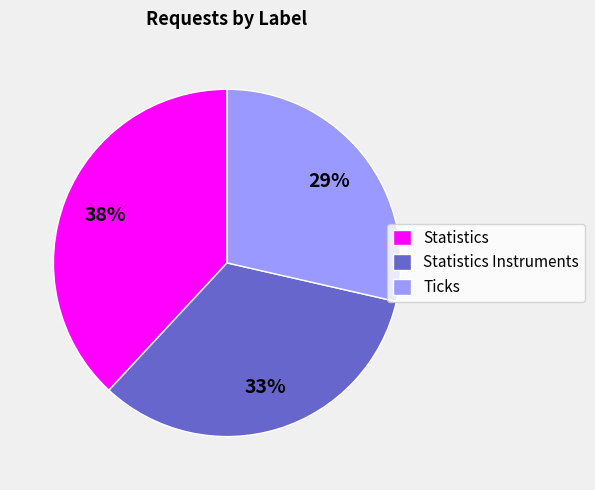

Is the sum of Statistics Instruments and Statistics greater than half?

Yes